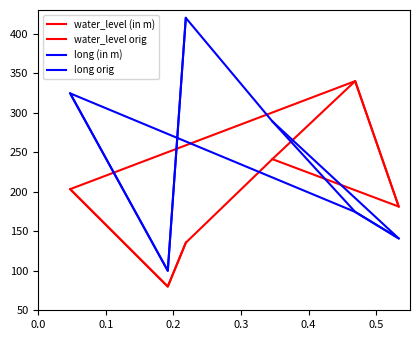

List the labels in order of long (in m) value, largest first.

0.2, 0.0, 0.3, 0.4, 0.5, 0.1